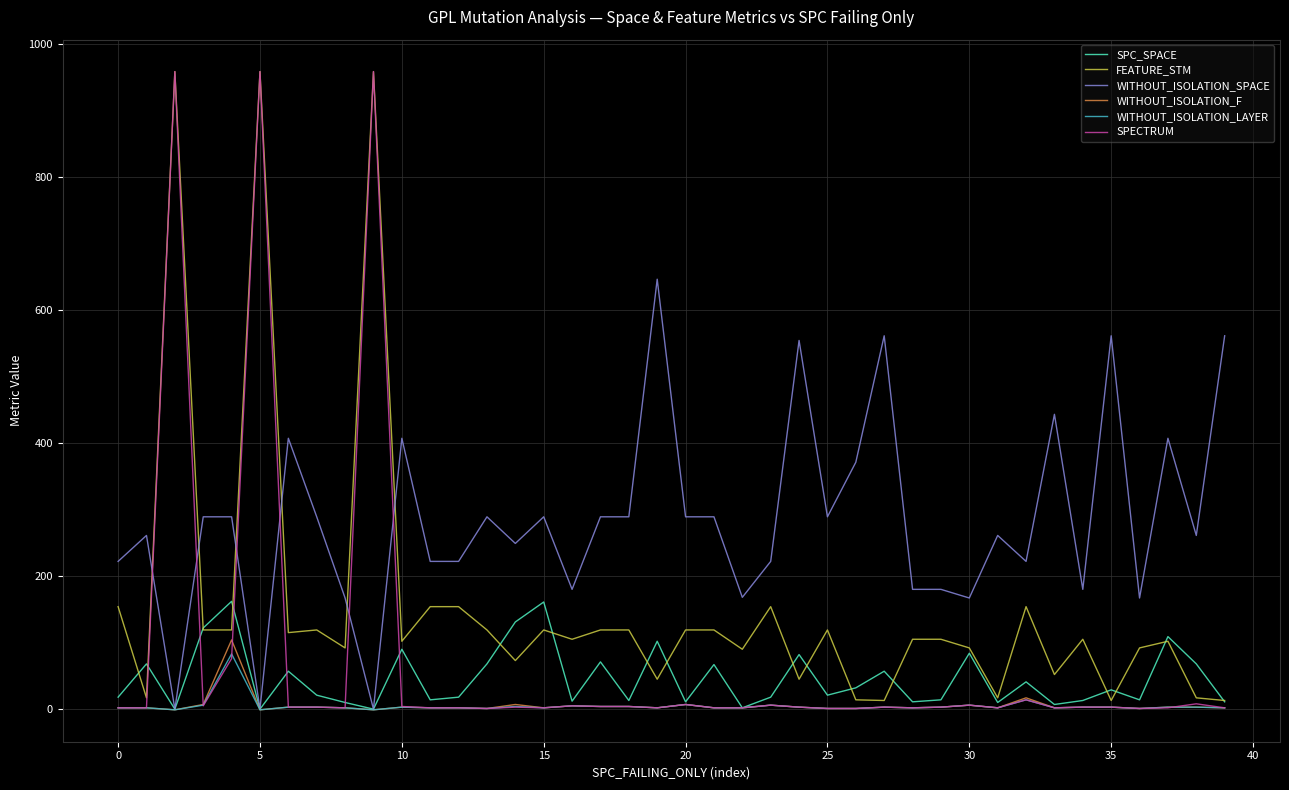

True or false: WITHOUT_ISOLATION_SPACE has more than 0 points higher than both neighbors.

True